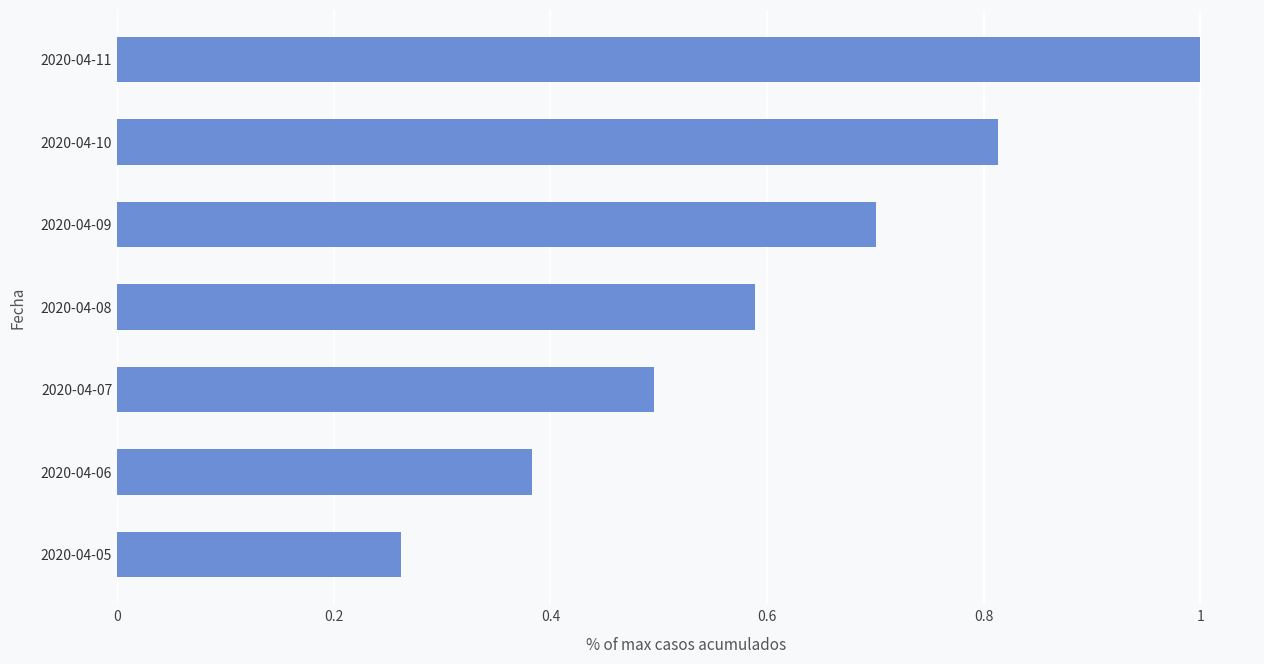

What is the change in value from 2020-04-08 to 2020-04-09?

+0.1